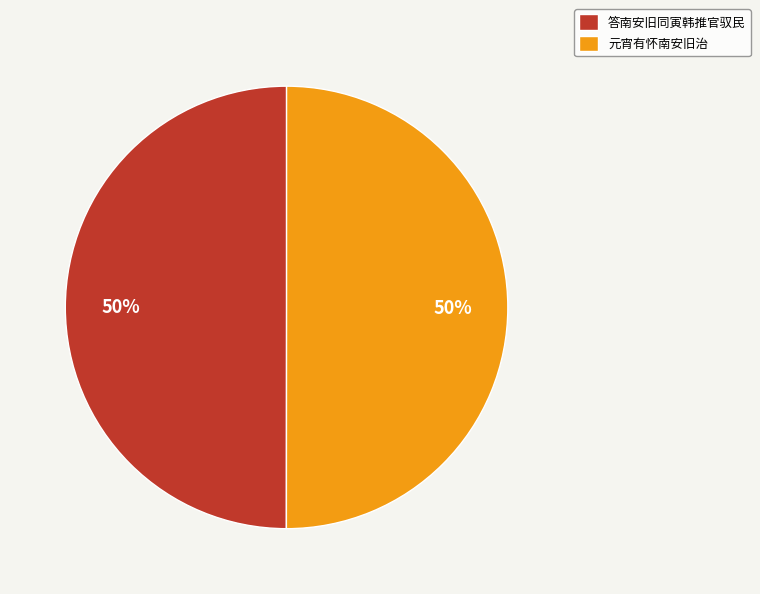

To the nearest percent, what portion does 答南安旧同寅韩推官驭民 represent?

50%